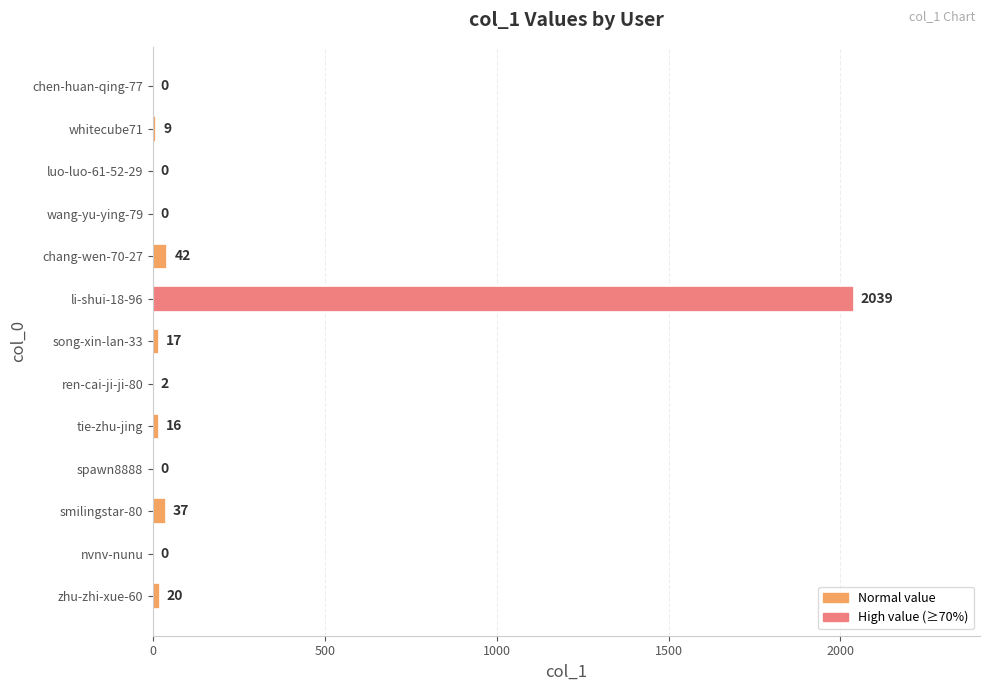

What is the sum of the values at tie-zhu-jing and zhu-zhi-xue-60?

36